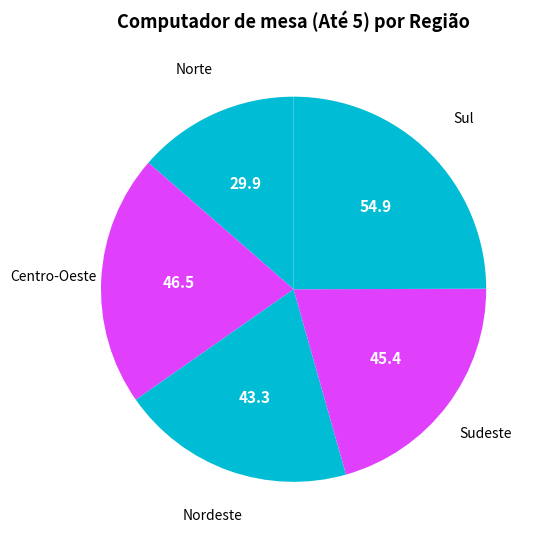

How many segments does this pie chart have?

5